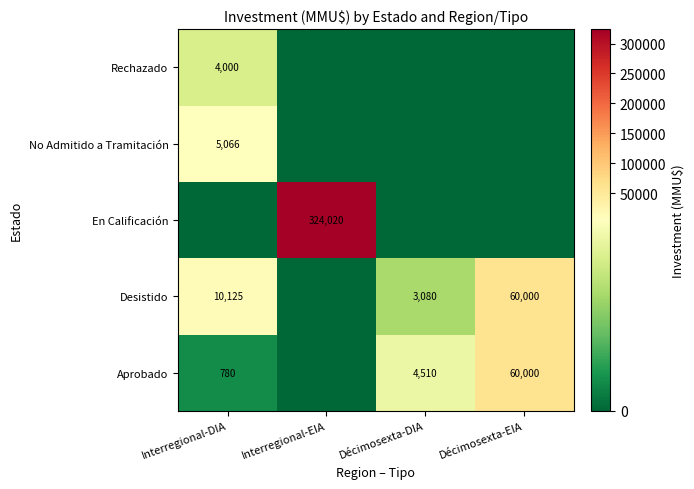

Is it true that Rechazado equals 4000 at Interregional-DIA?

True